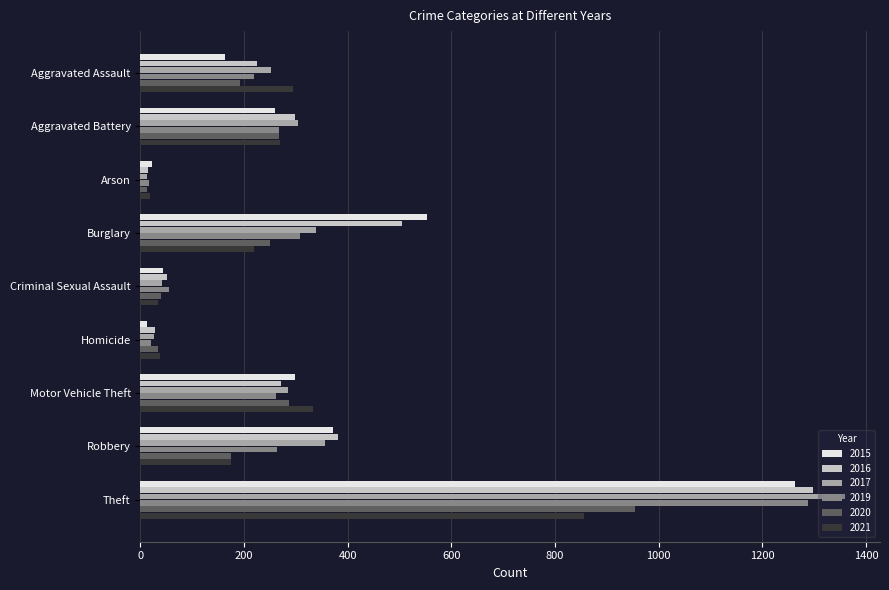

What are all the series names shown in the legend?

2015, 2016, 2017, 2019, 2020, 2021